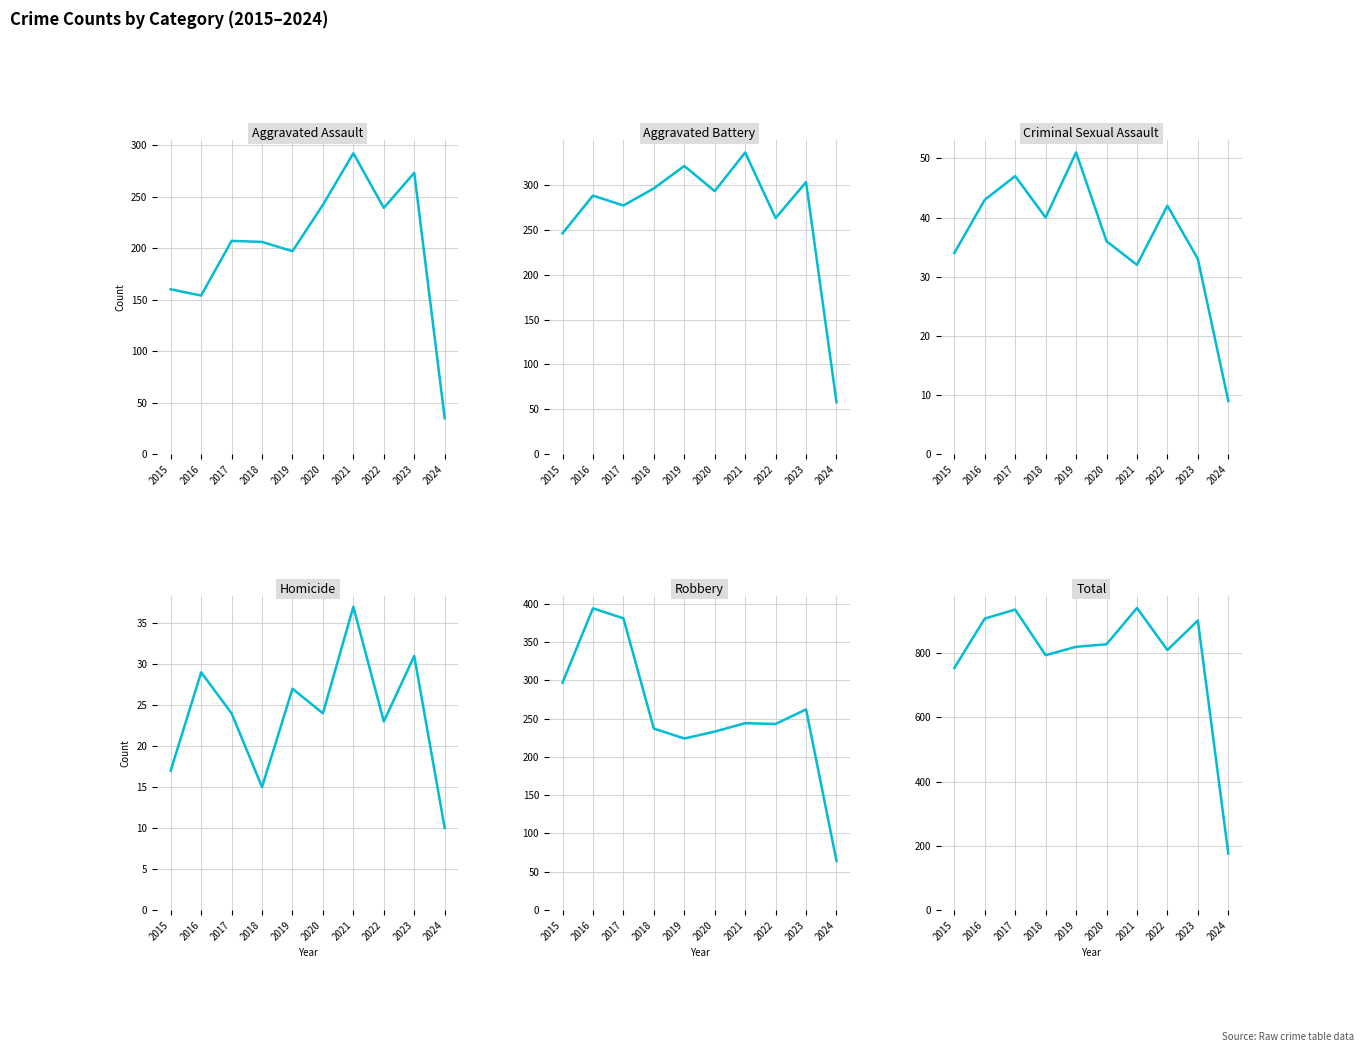

How many distinct data groups are displayed?

6